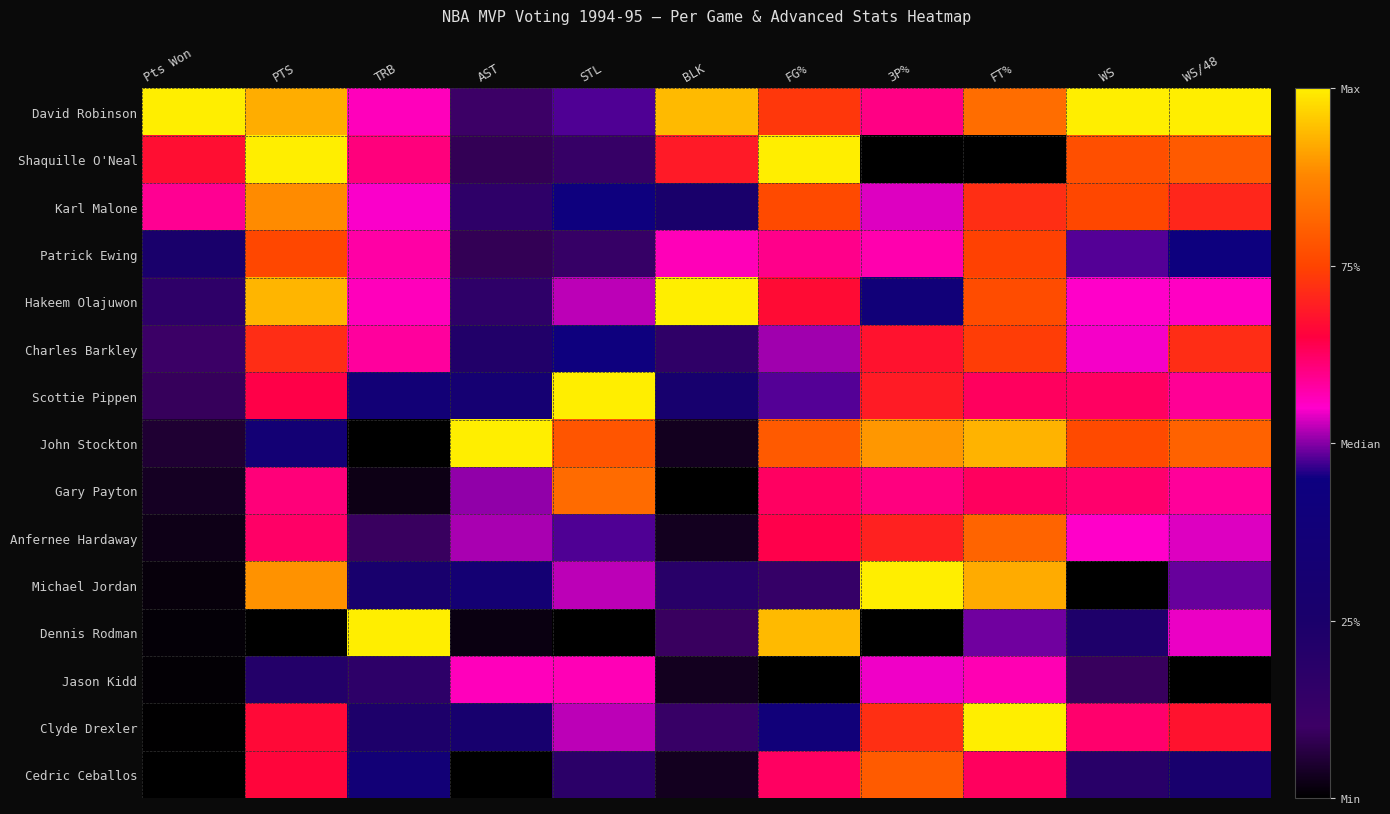

At which category is the sum across all series the highest?

FT%